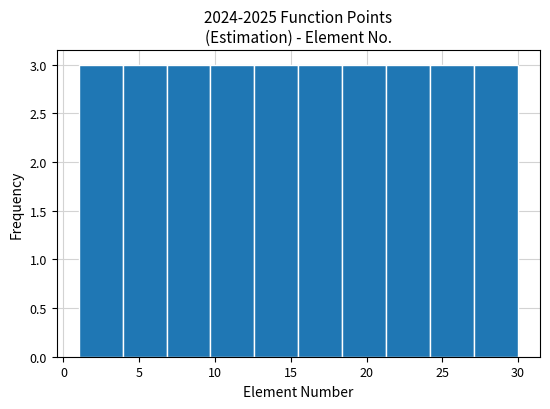

How tall is the bar that spans 6.8 to 9.7 on the x-axis? Neither the bar edges nor the heights are printed on the chart, so give them approximately, as read against the axes.

3